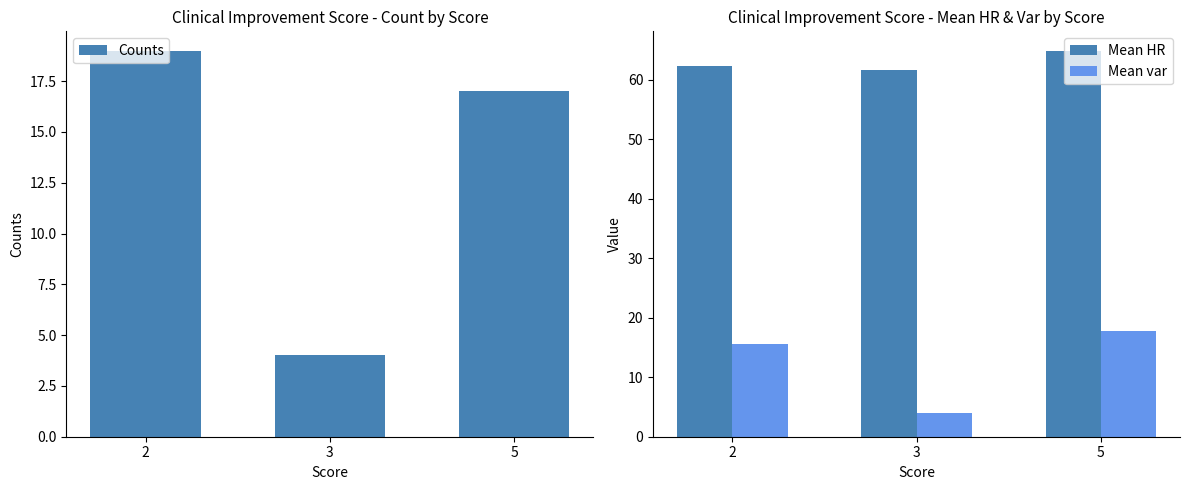

What is the sum of the Mean HR values at 2 and 5?

127.2